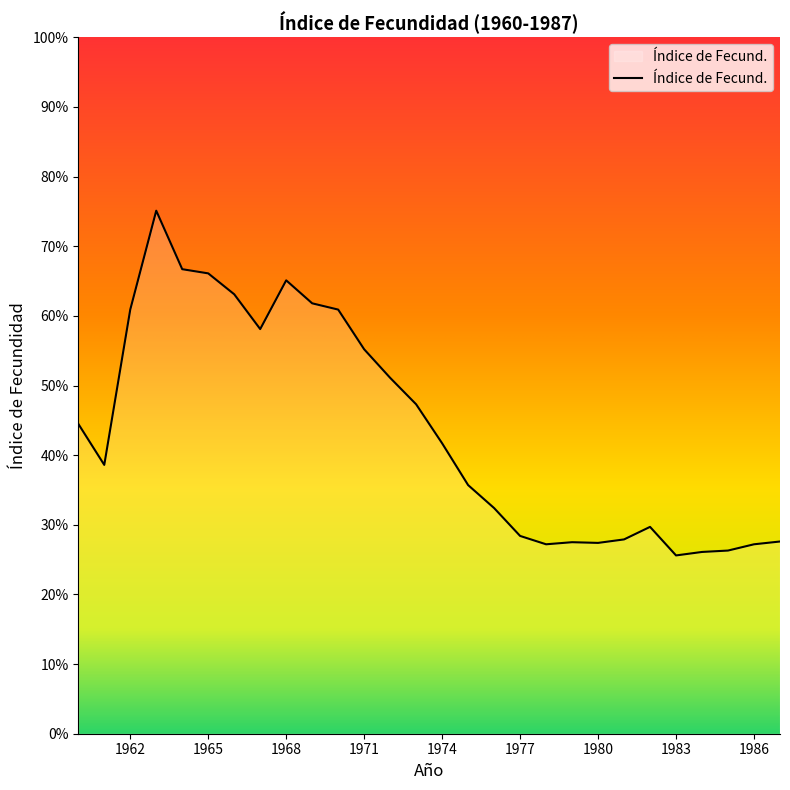

What is the greatest value displayed?

7.5